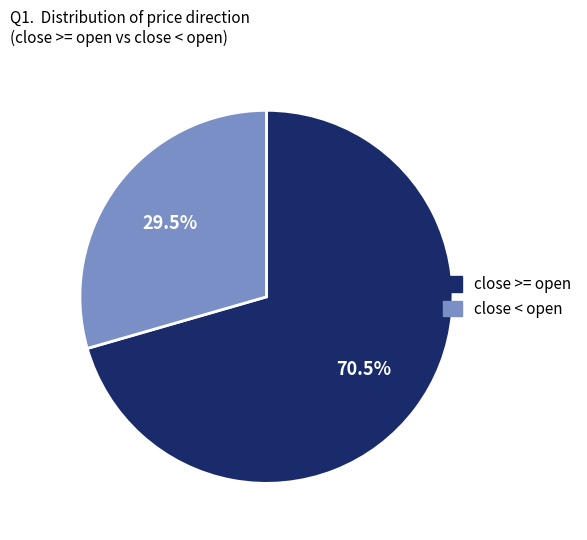

Does any single category account for the majority?

Yes